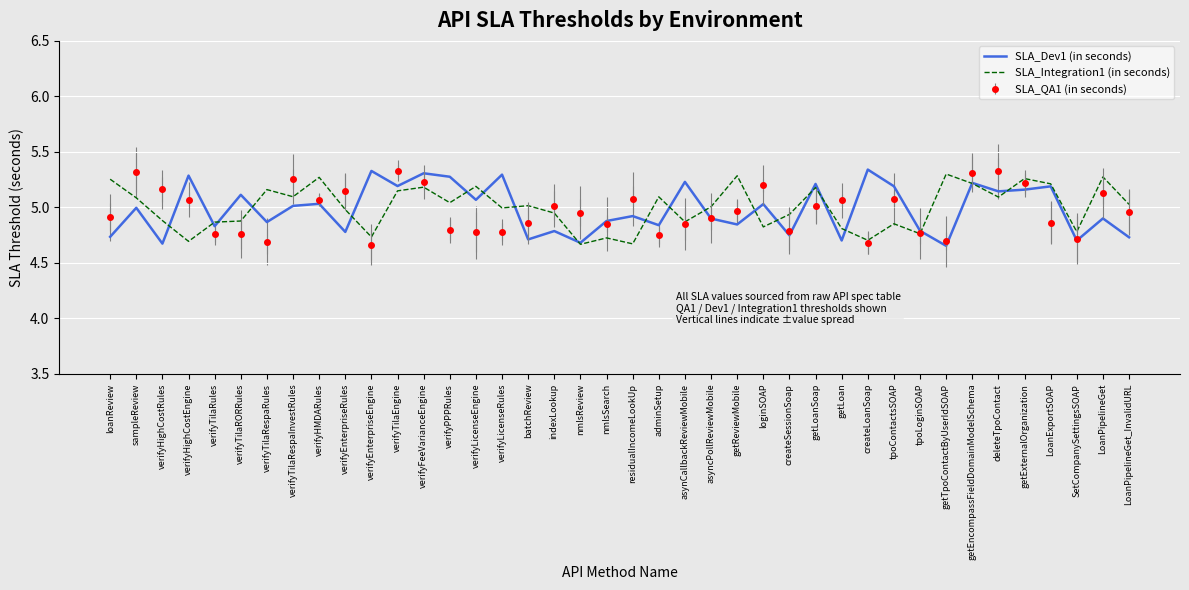

Is the value of SLA_QA1 (in seconds) at verifyLicenseRules greater than the value of SLA_Integration1 (in seconds) at LoanPipelineGet?

No